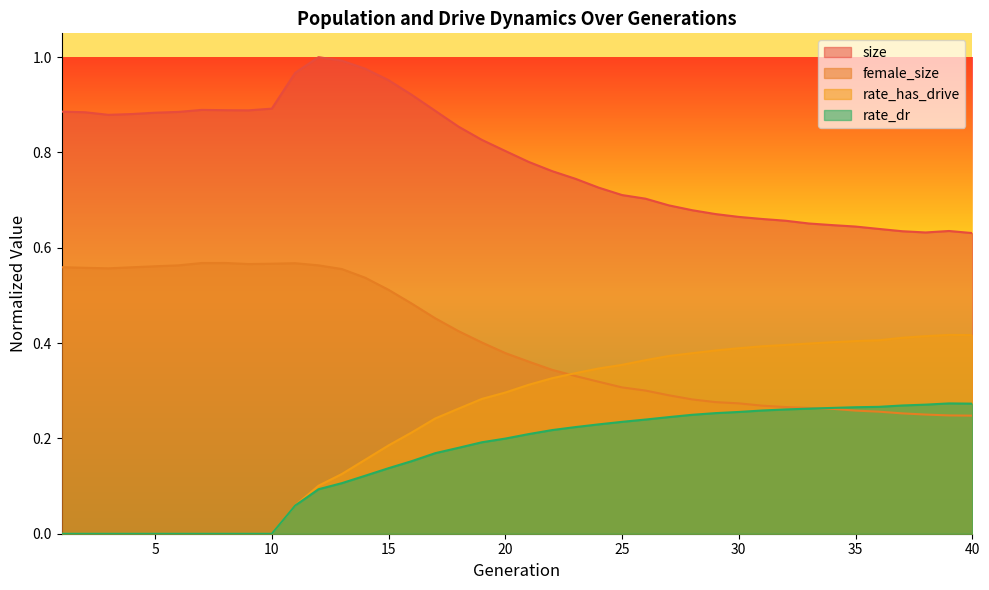

List the labels in order of rate_has_drive value, smallest first.

1, 2, 3, 4, 5, 6, 7, 8, 9, 10, 11, 12, 13, 14, 15, 16, 17, 18, 19, 20, 21, 22, 23, 24, 25, 26, 27, 28, 29, 30, 31, 32, 33, 34, 35, 36, 37, 38, 40, 39